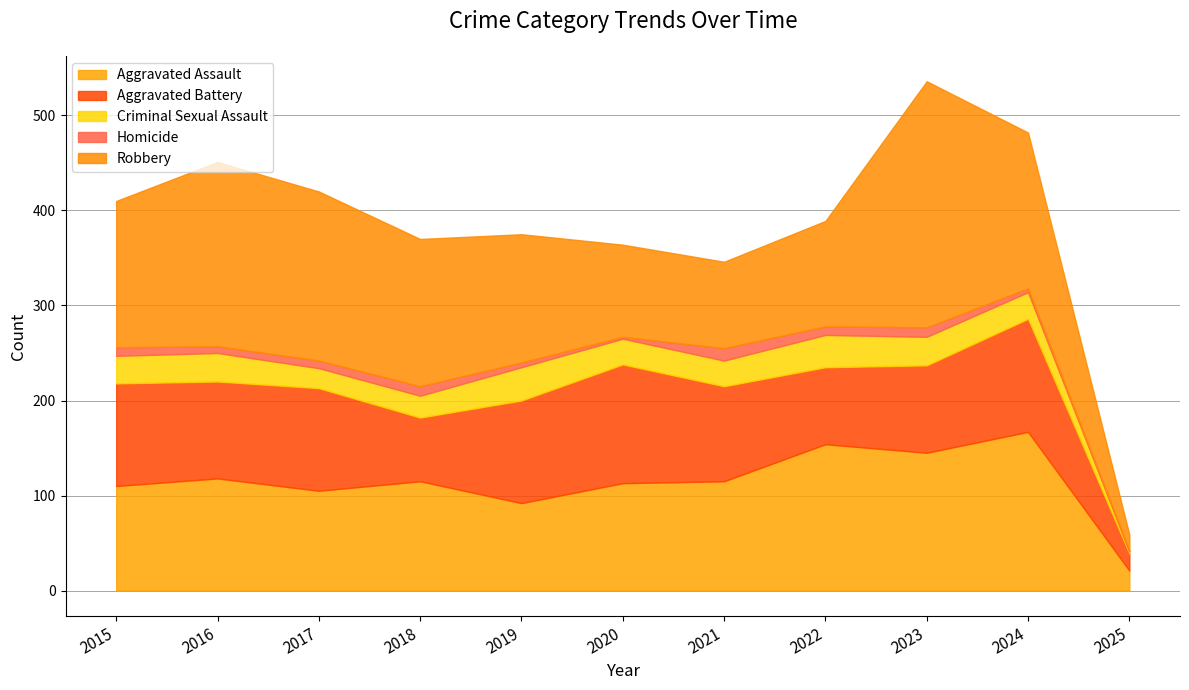

What is the minimum value shown in the chart?

1